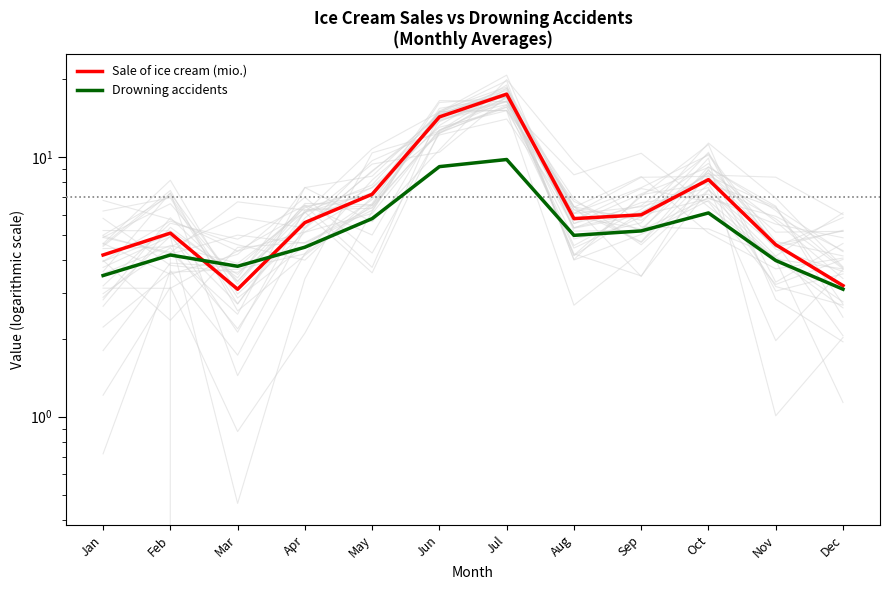

What is the difference between the Drowning accidents values at May and Apr?

1.3